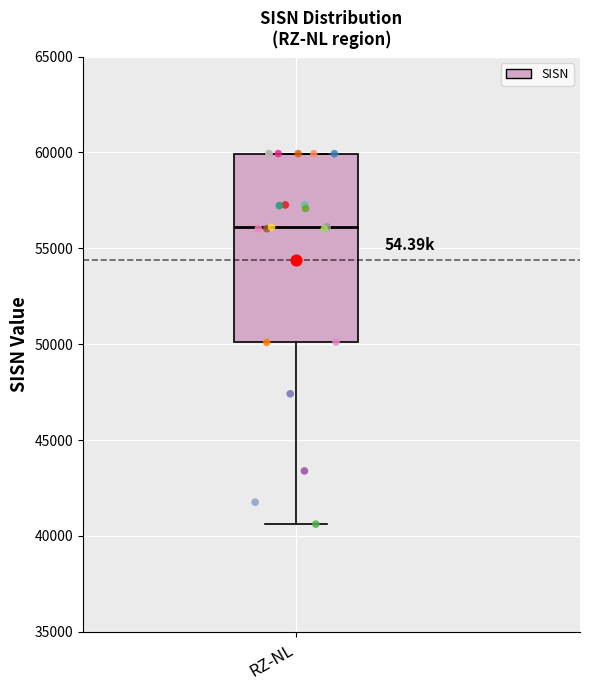

Read this box plot against the y-axis: the position of the median line, the range covered by the box, and the ends of both whiskers. The values are not printed on the chart, so give them approximately, as read against the axis.

median 56000, box 50000 to 60000, whiskers 40500 to 60000